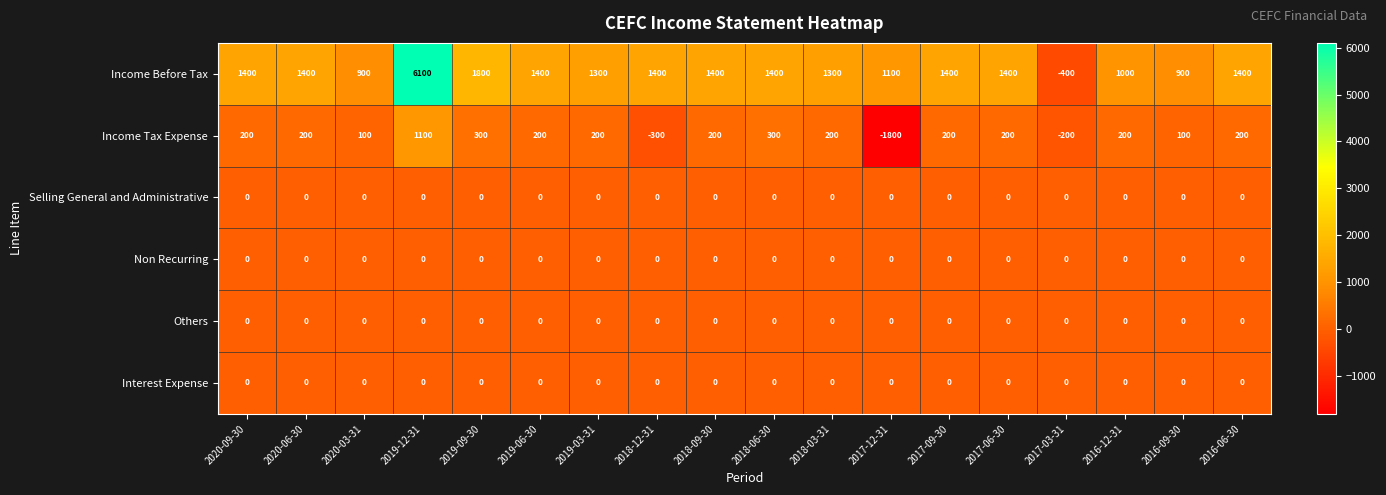

What is the total value across all series at 2018-03-31?

1500